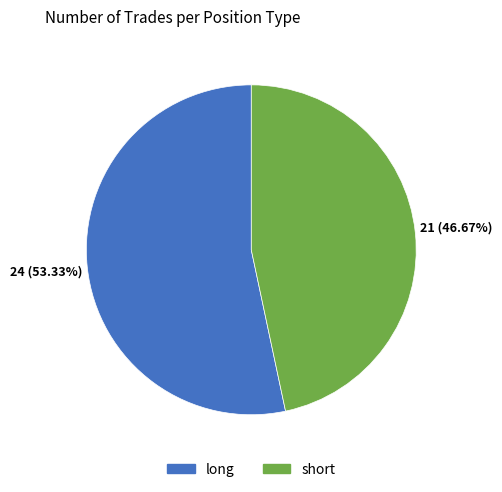

What is the ratio of the value at short to the value at long?

0.9